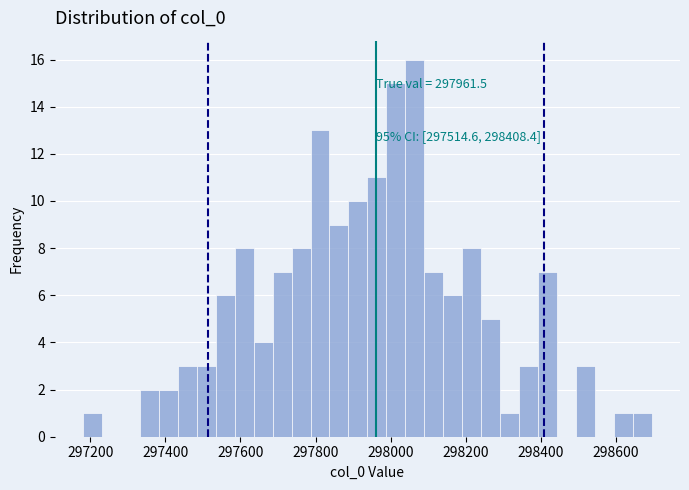

Around what value on the x-axis is the tallest bar? Give the approximate position of its centre, as read against the axis.

298060